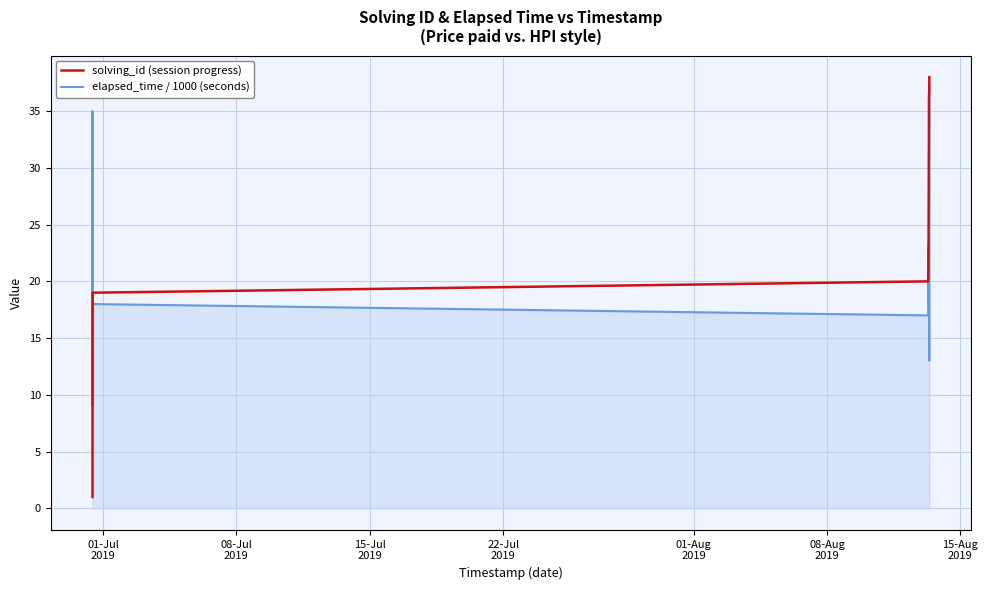

Which series ends up on top after the final intersection of elapsed_time / 1000 (seconds) and solving_id (session progress)?

solving_id (session progress)